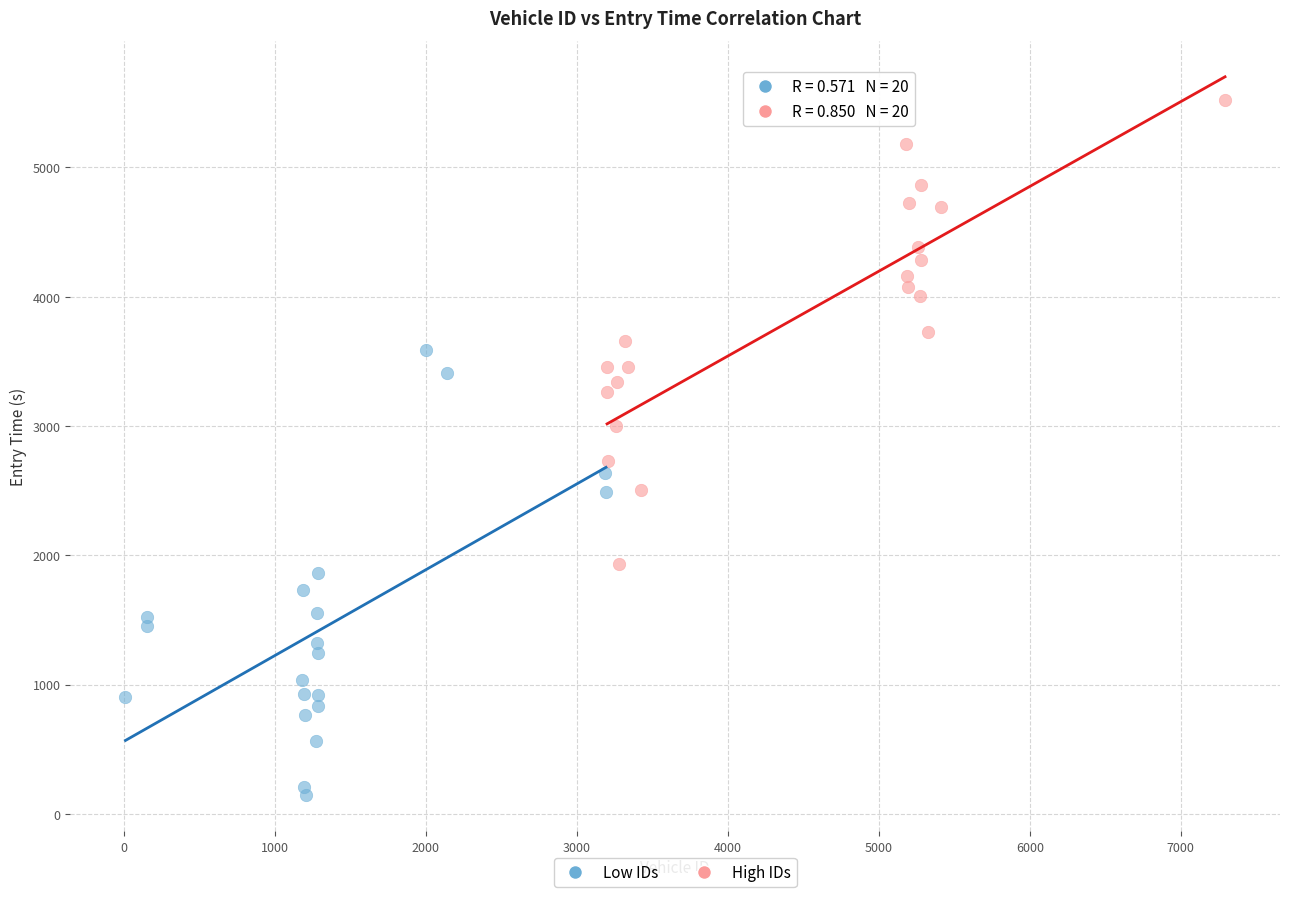

Which series contains the highest Y value?

High IDs